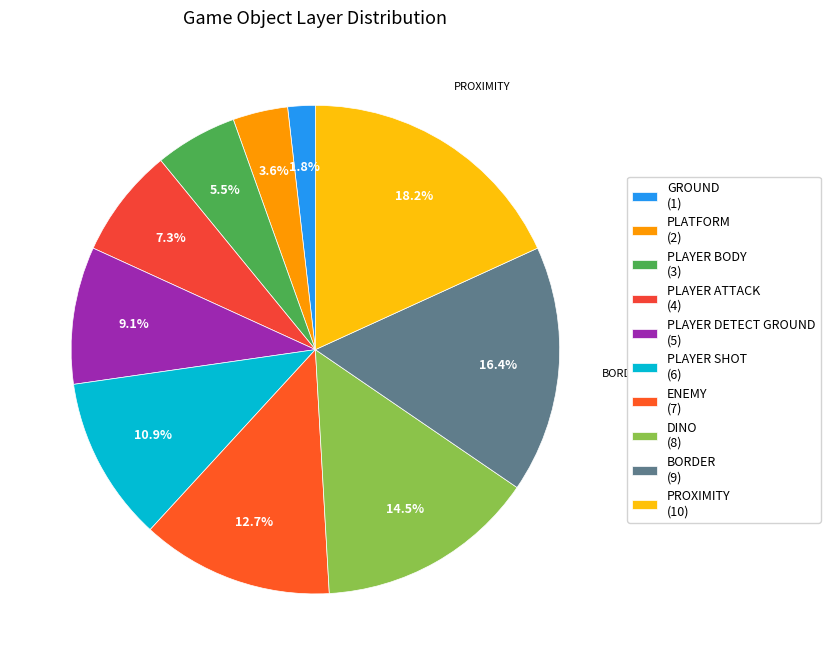

How many slices are in this pie chart?

10